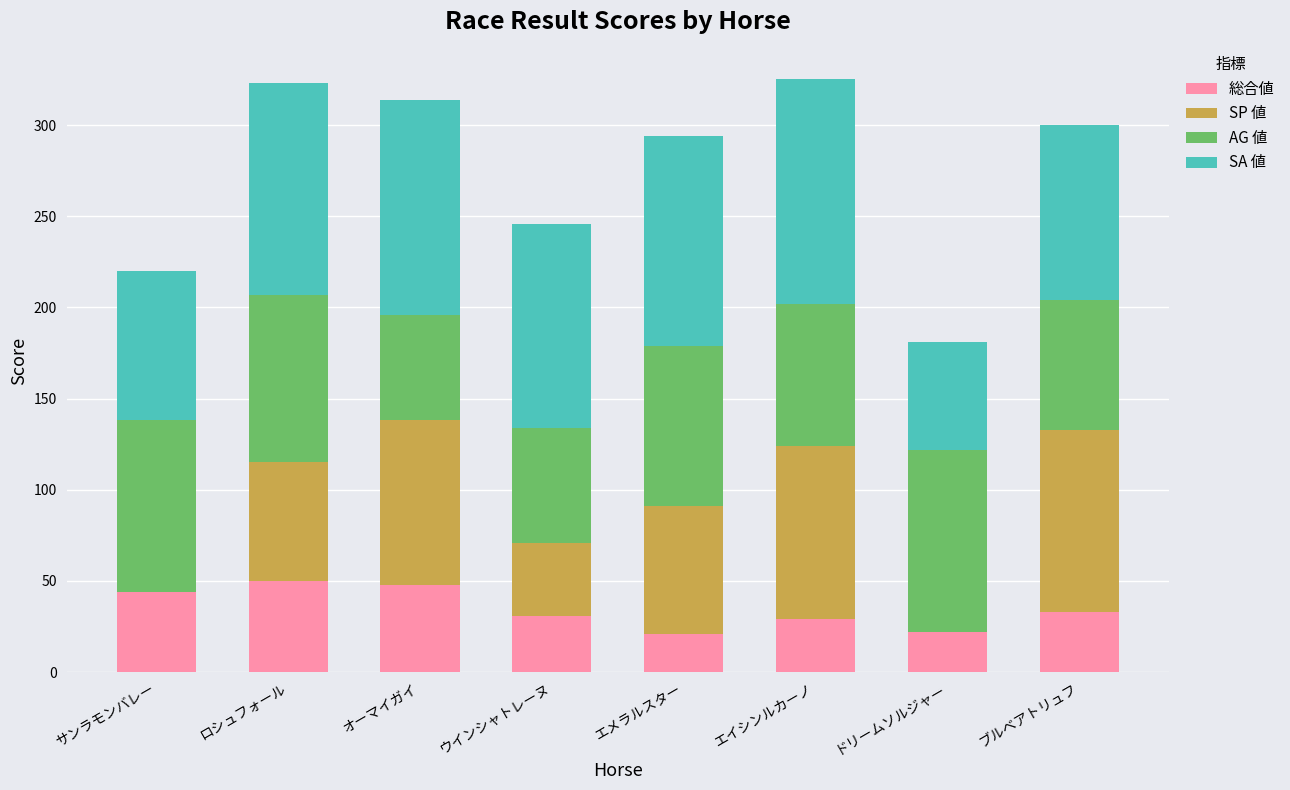

What is the total value across all series at ロシュフォール?

323